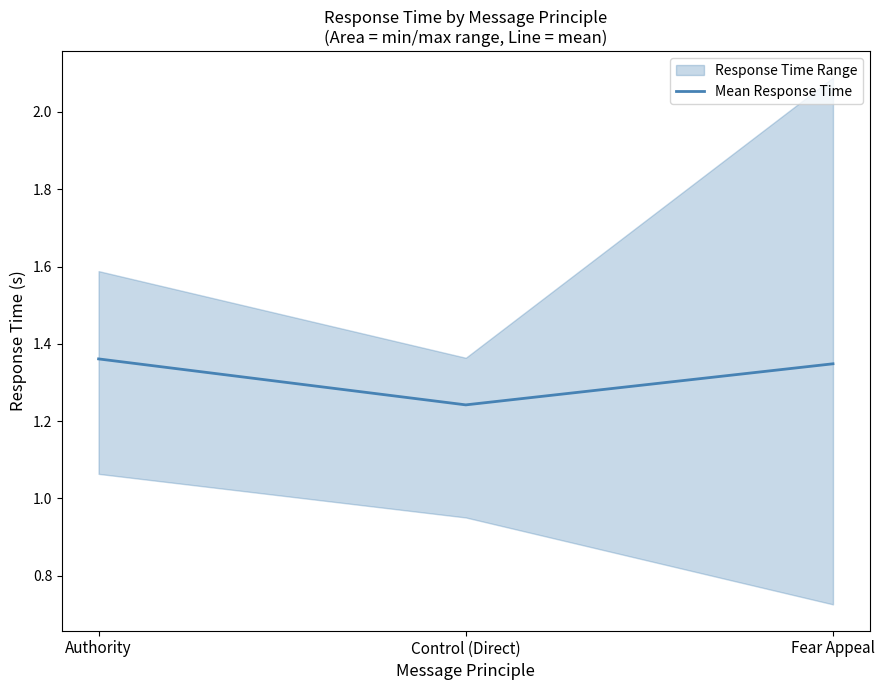

Reading left to right, transcribe all the data shown in this chart.

1.4	1.2	1.3